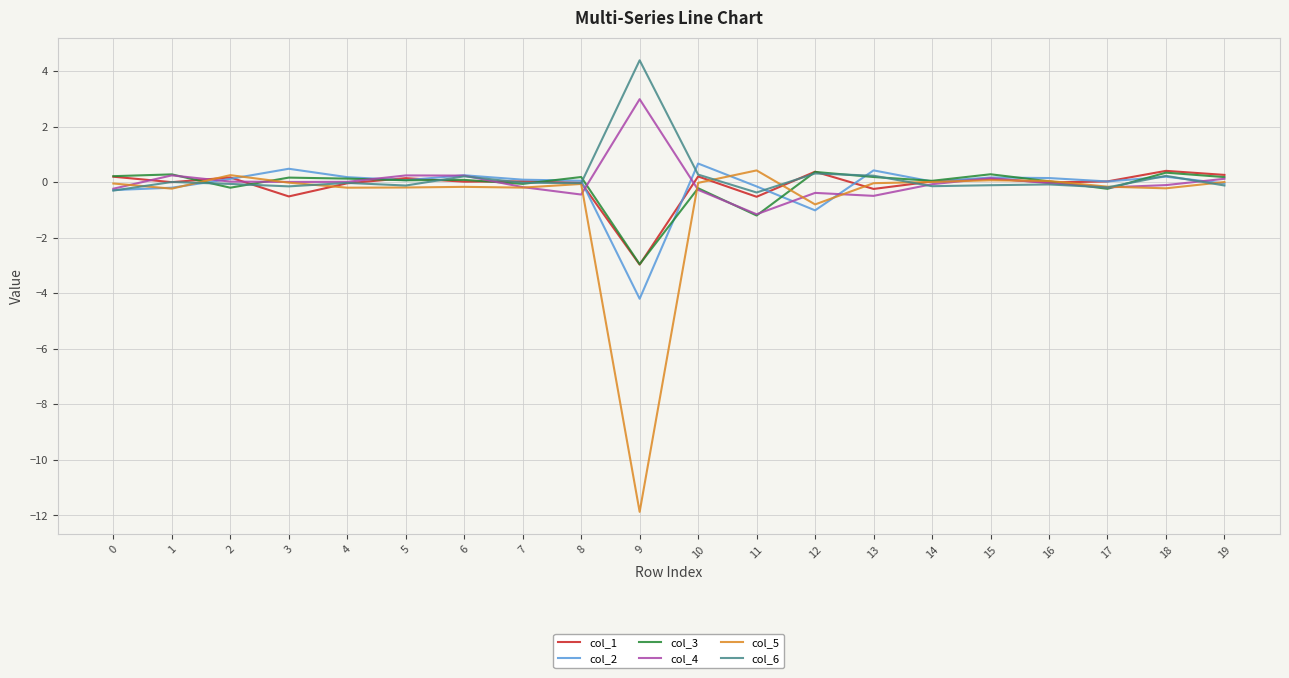

Is it true that col_4 equals -0.1 at 14?

True